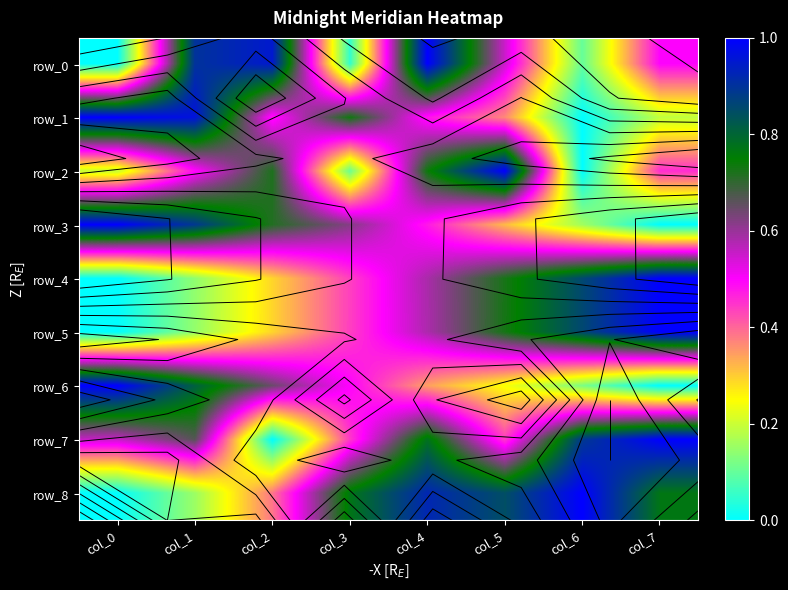

Which category has the highest value across all series?

col_4